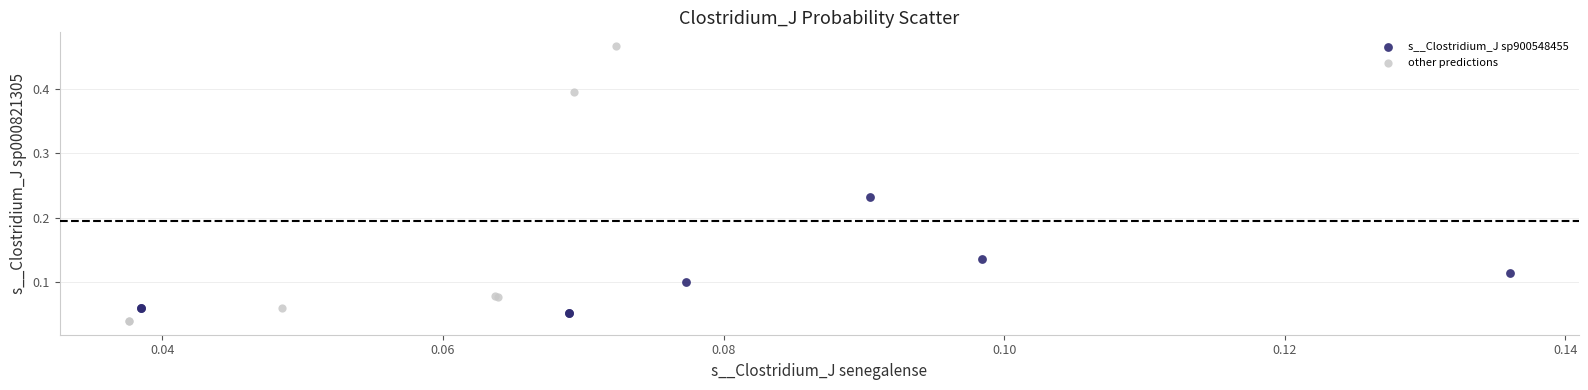

Which series has the widest spread of Y values?

other predictions